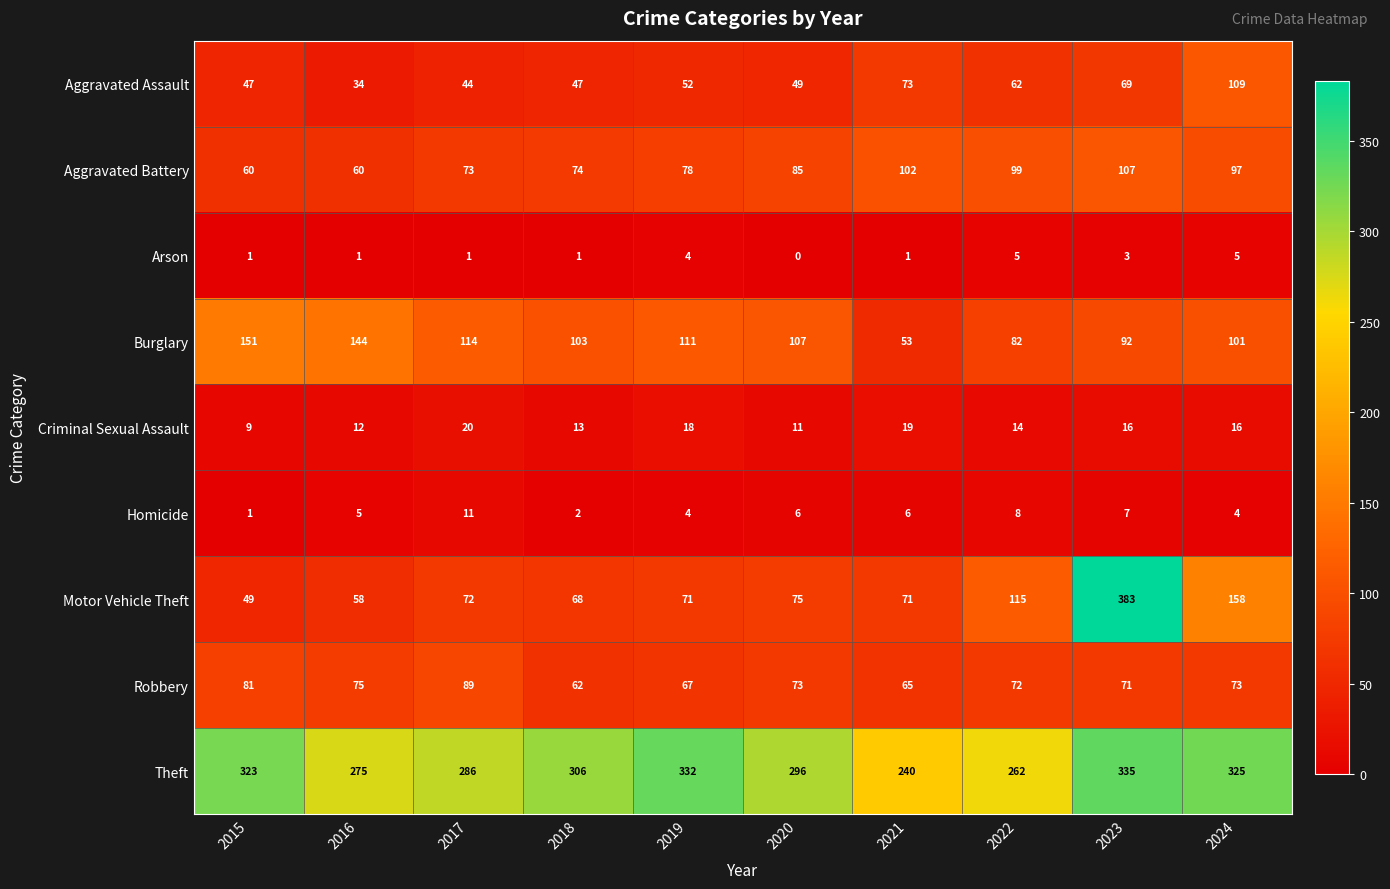

Between 2021 and 2023, which series saw the biggest shift?

Motor Vehicle Theft